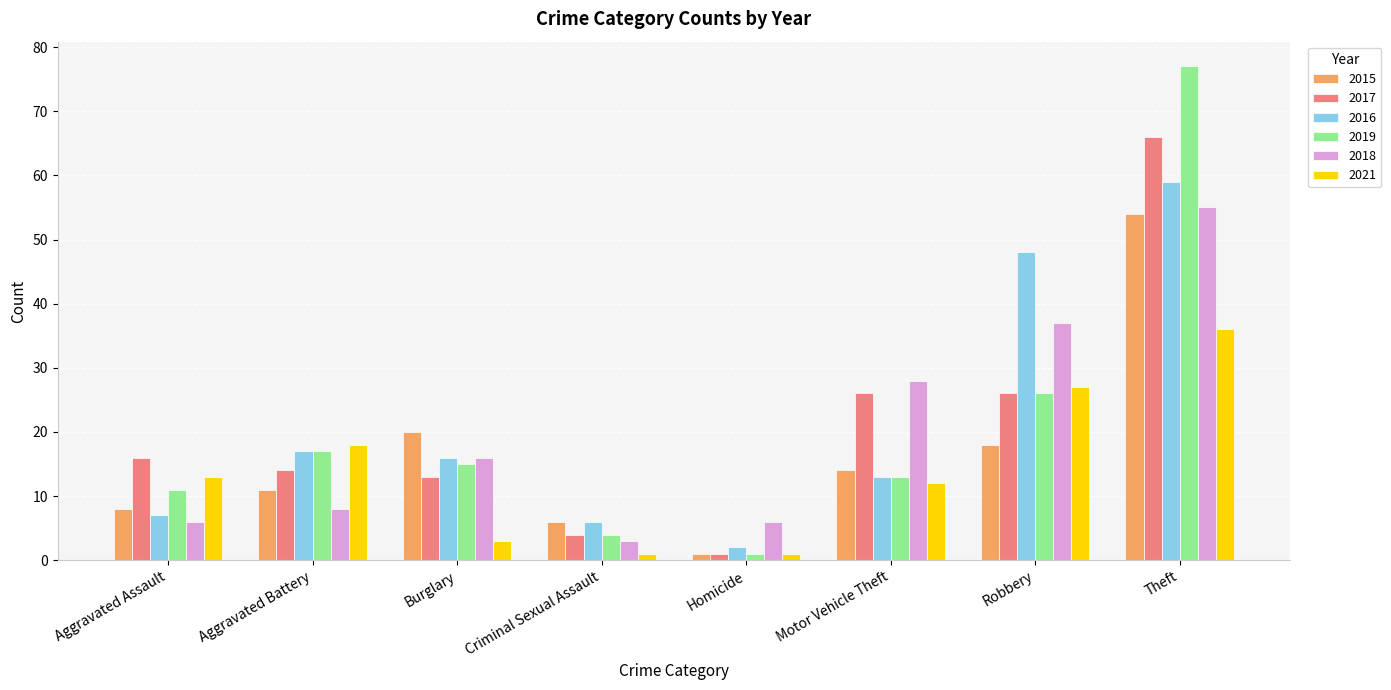

What is the value of the 2021 bar at the 7th from the left?

27